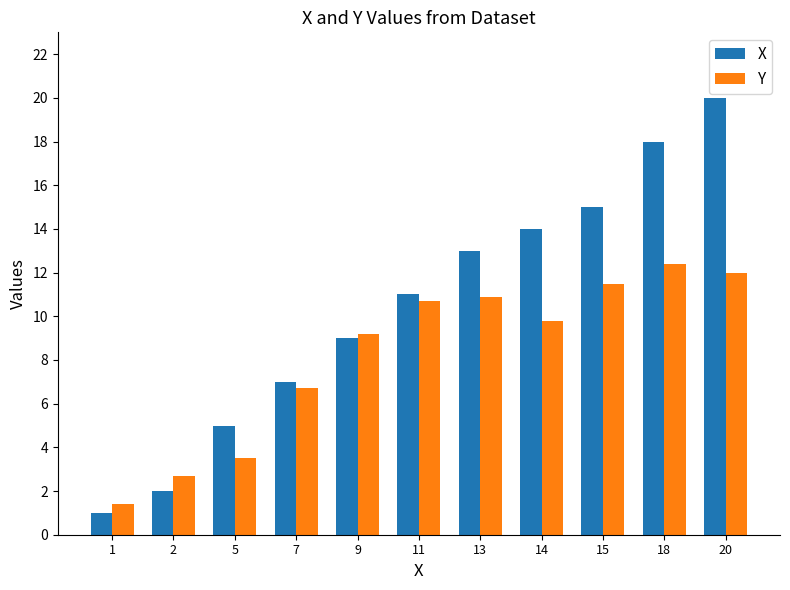

What is the spread (max minus min) of values at 13?

2.1